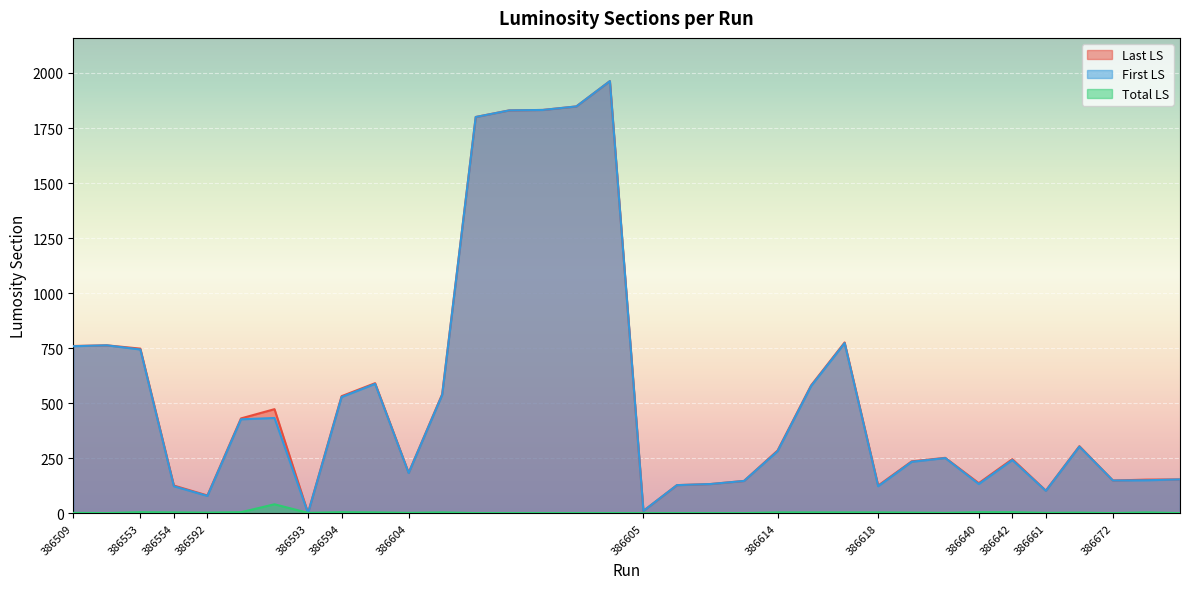

What is the average value of the Last LS series?

542